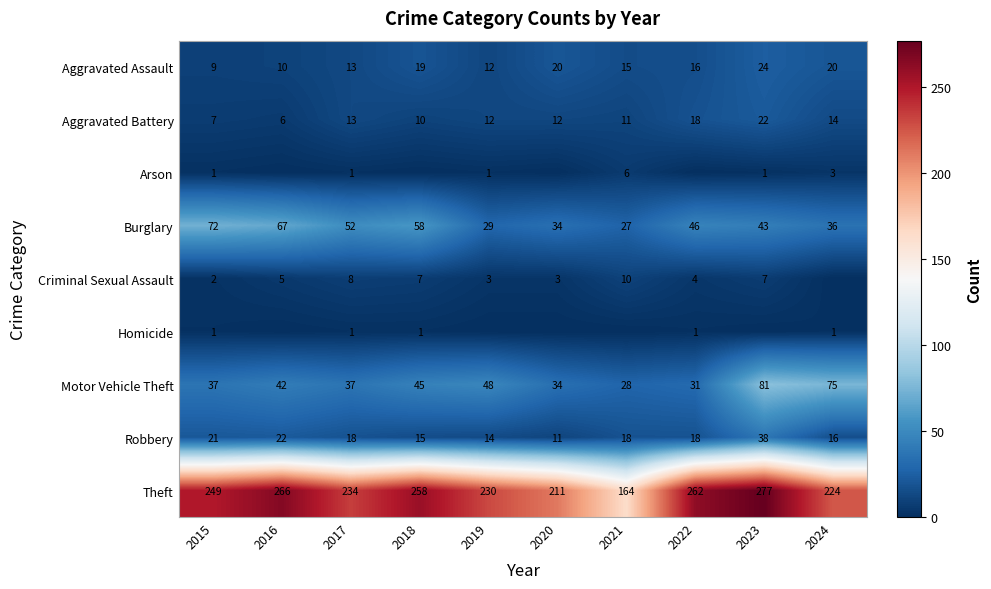

What is the sum of all Theft values?

2375